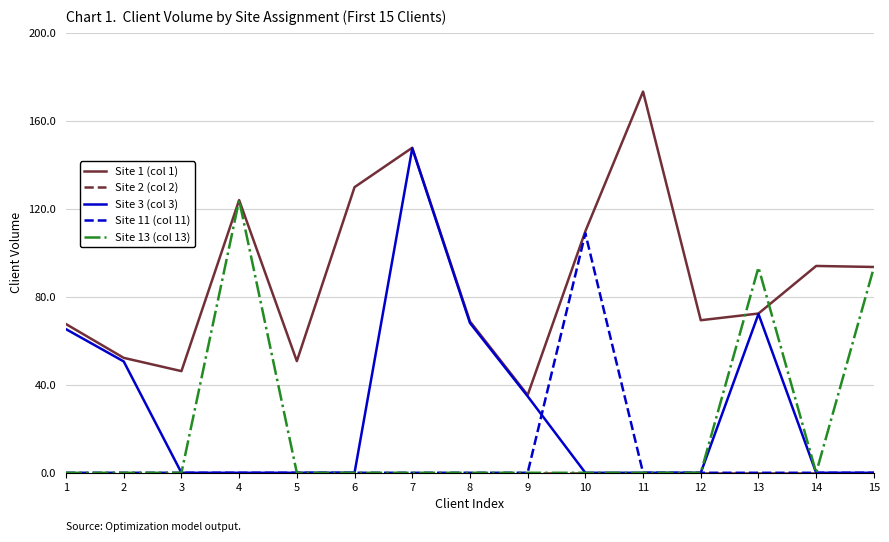

What is the total value across all series at 8?

136.9